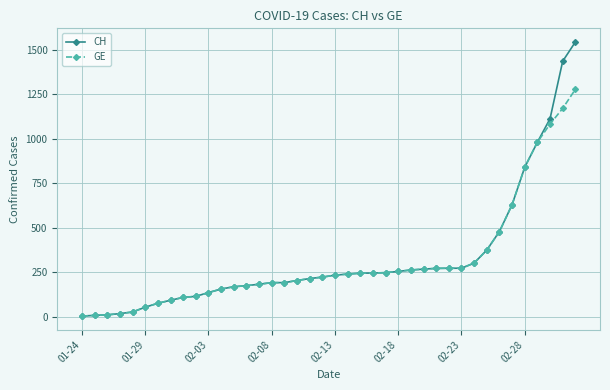

How many series are shown in this chart?

2